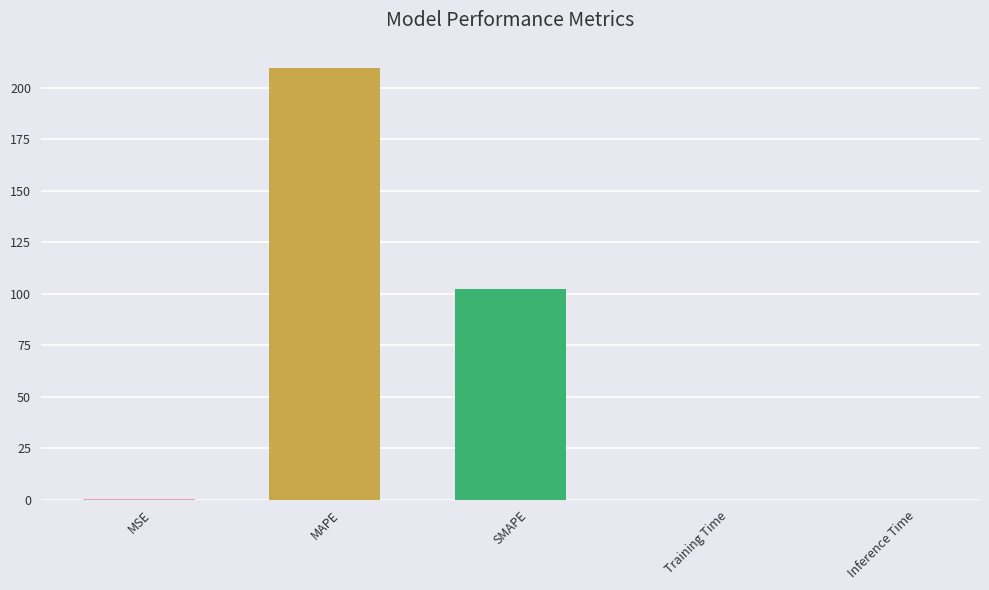

True or false: the data shows 102.3 at SMAPE.

True